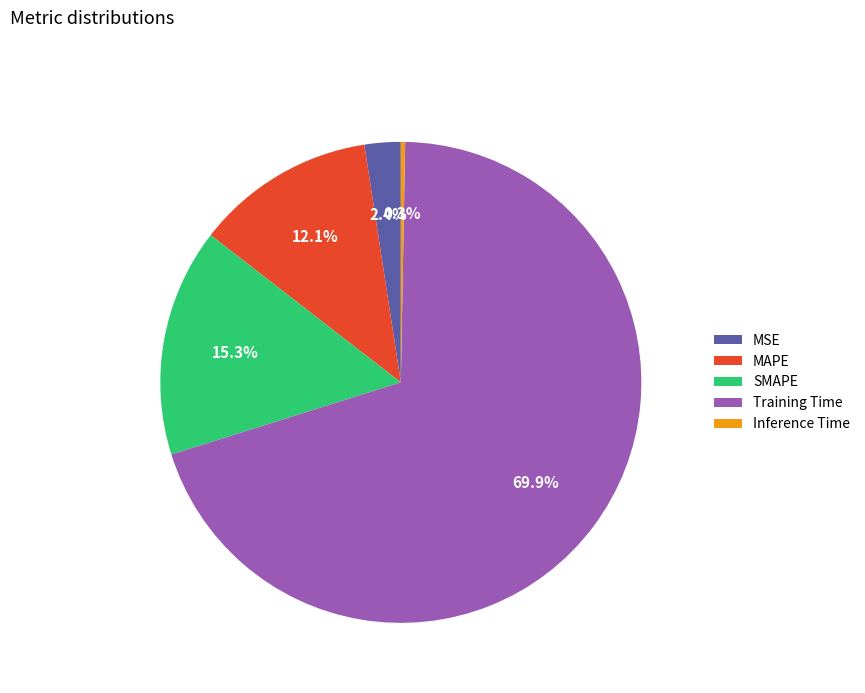

How many slices are in this pie chart?

5